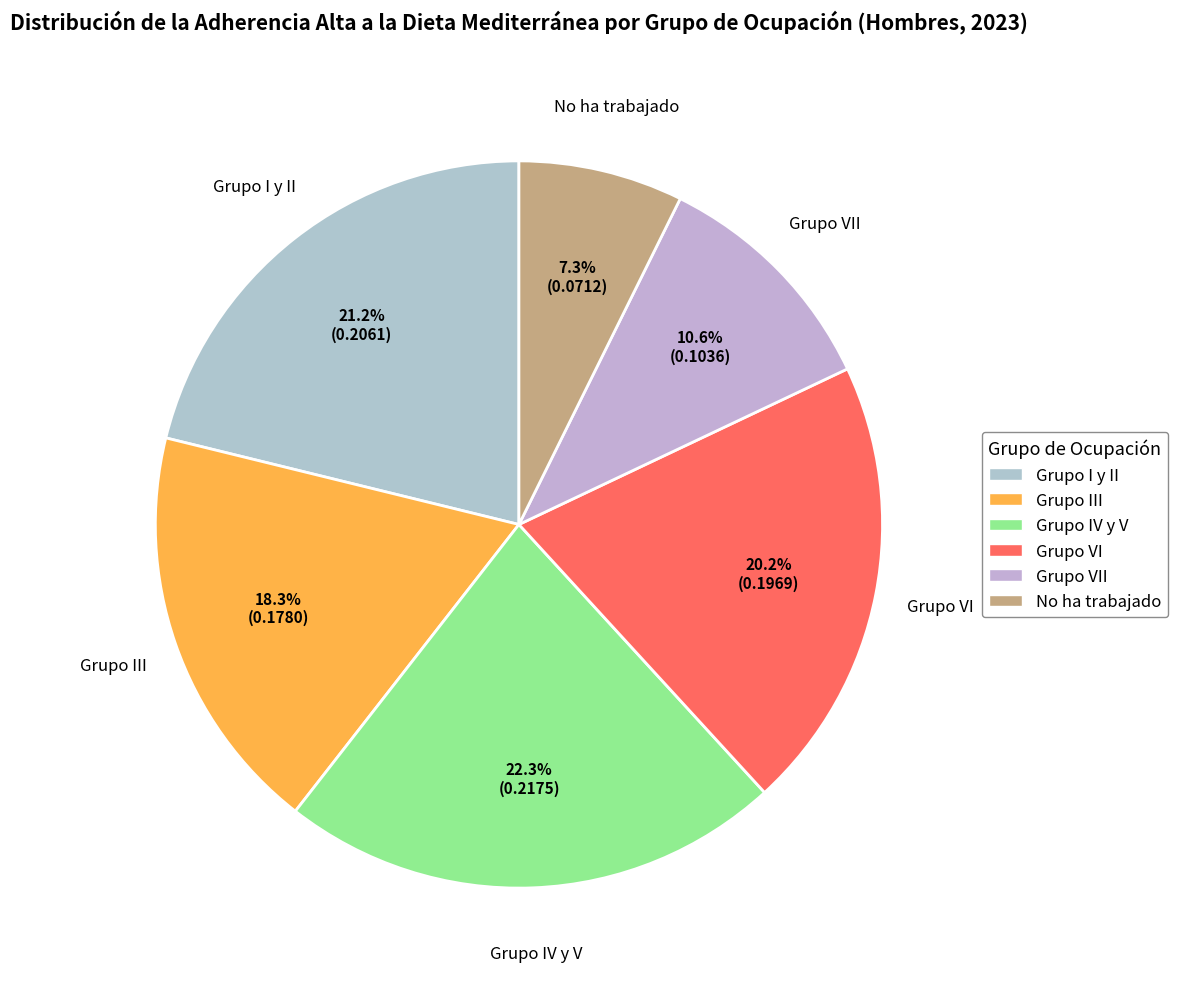

Count the number of slices in the pie.

6